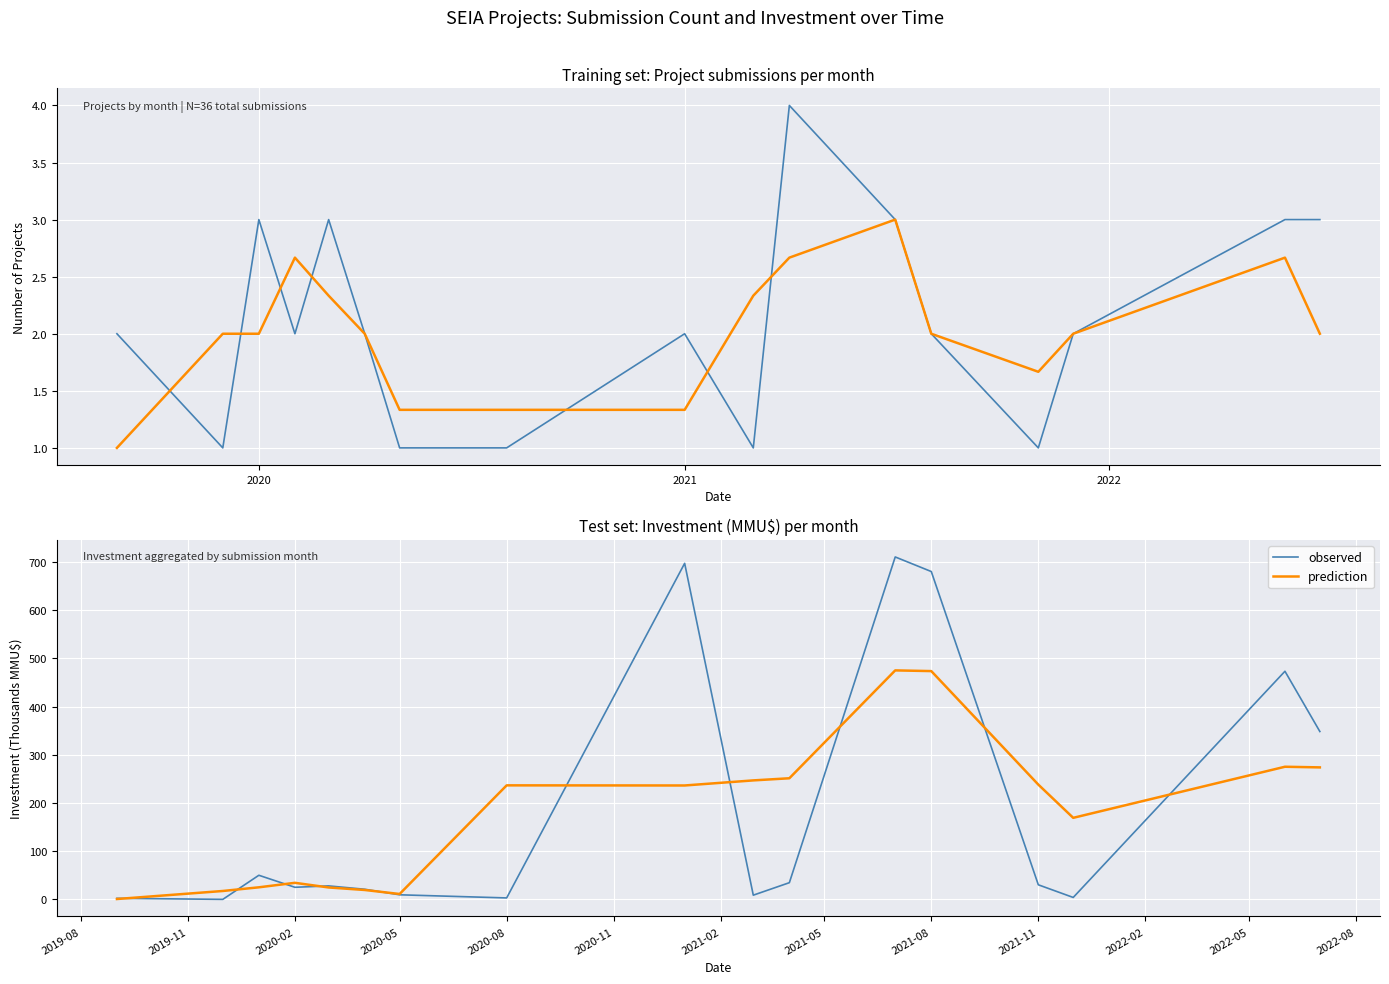

In observed, how many points are lower than both neighbors (excluding endpoints)?

5